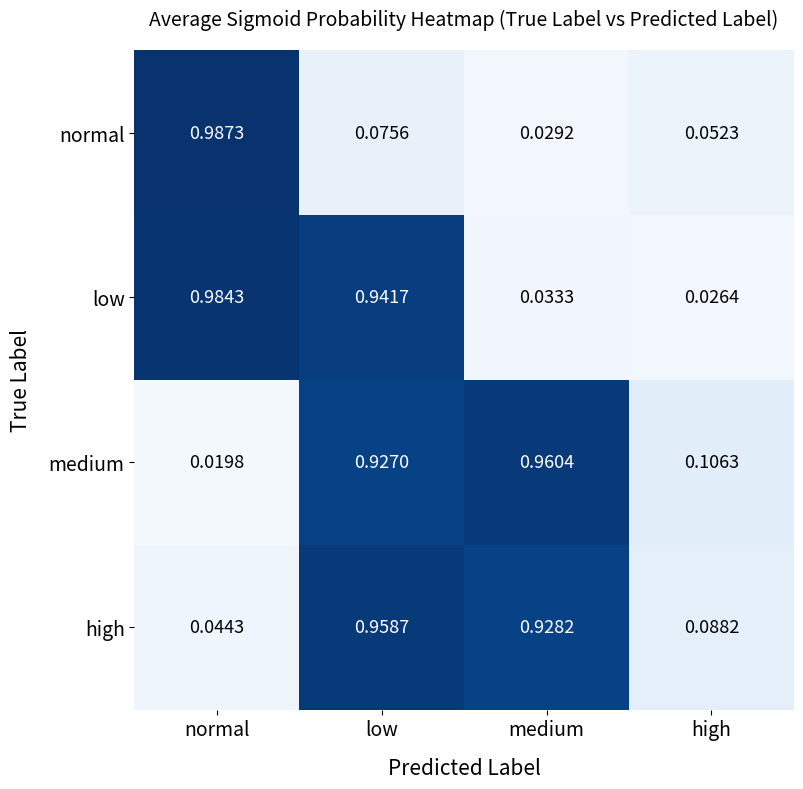

Which series has the largest range (max minus min)?

normal